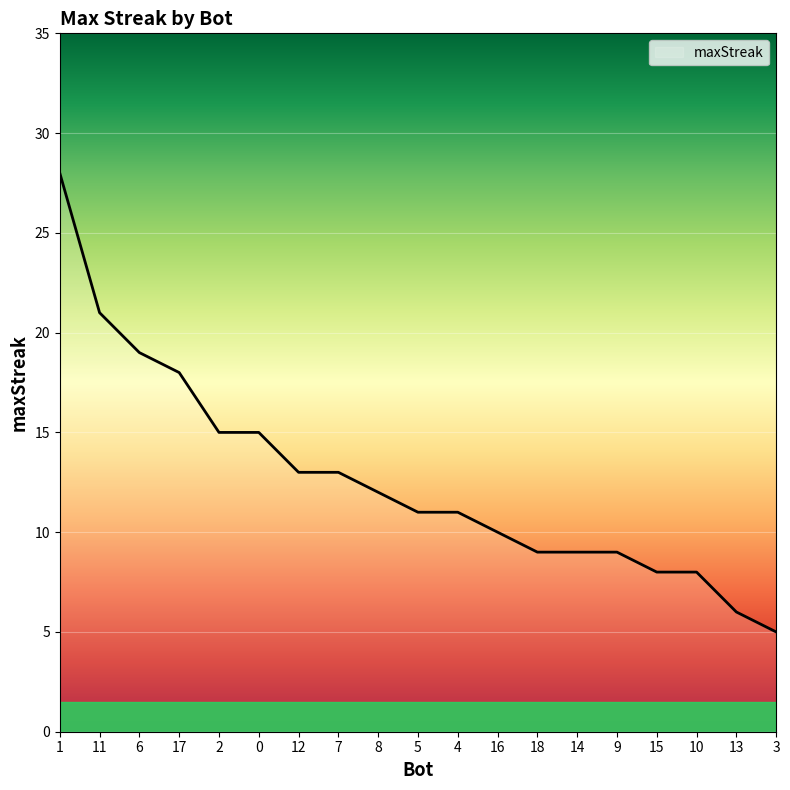

Which has a higher value, 12 or 18?

12